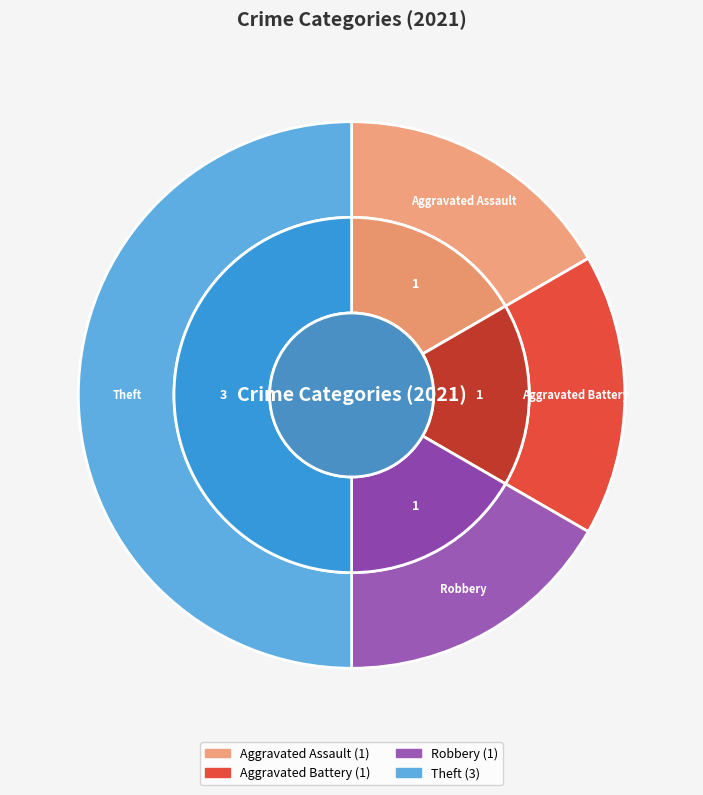

What percentage is the Robbery slice, to the nearest percent?

17%